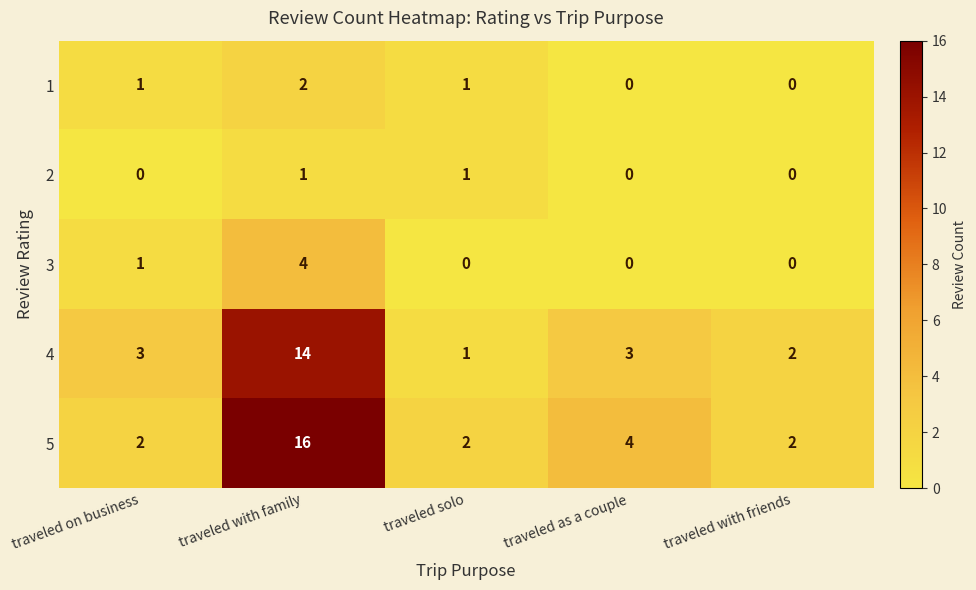

How many categories are shown in the chart?

5